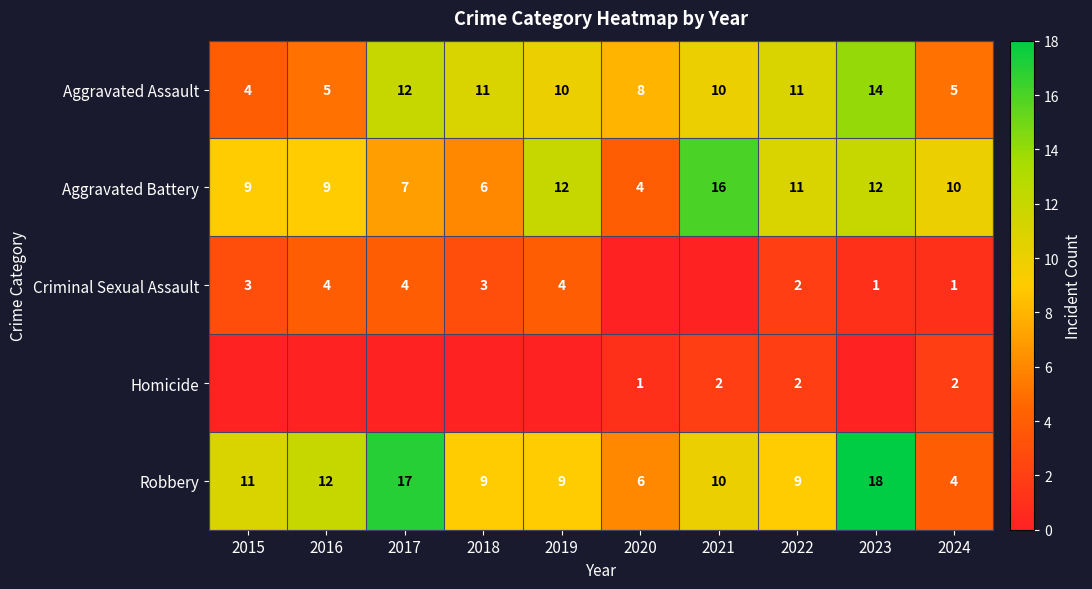

Which has a higher value, 2022 or 2018?

2022